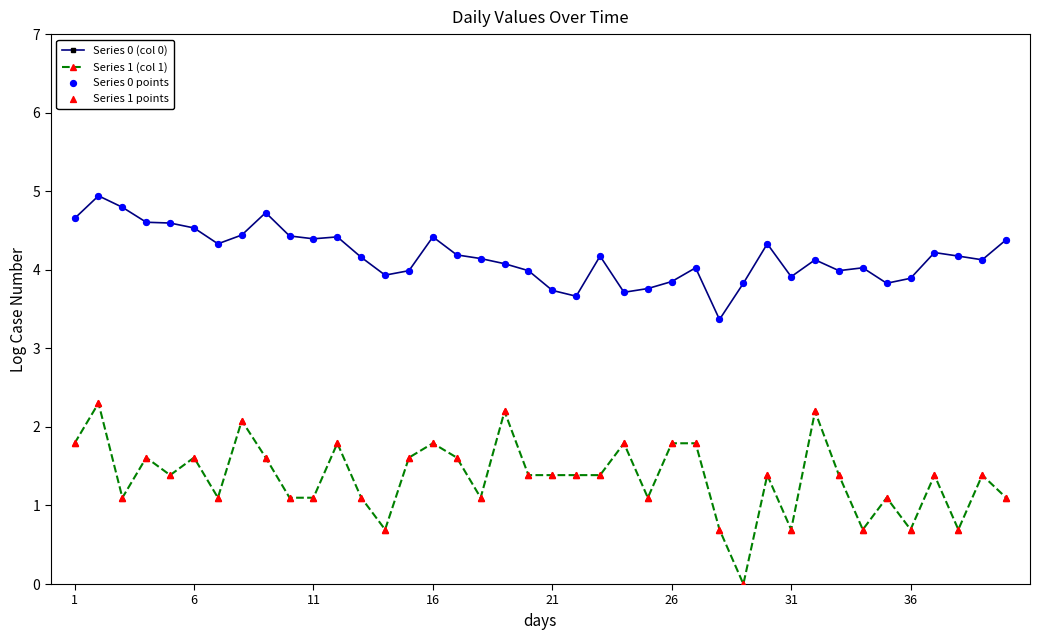

Which series has the widest spread of values?

Series 1 (col 1)